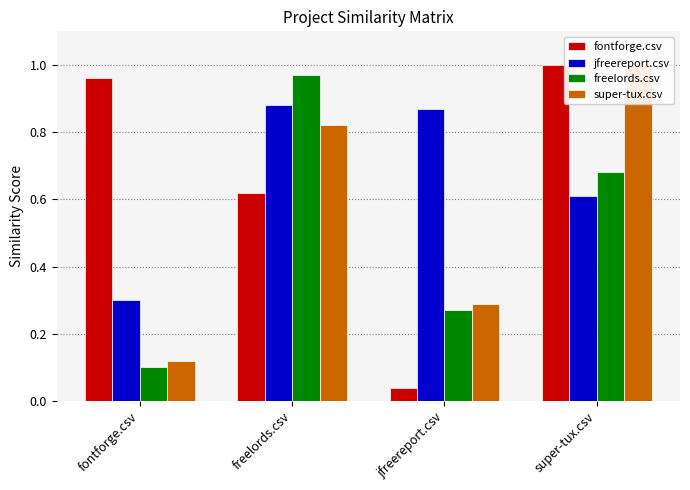

Reading left to right, what are all the values shown in this chart?

fontforge.csv: fontforge.csv=1.0	freelords.csv=0.6	jfreereport.csv=0.0	super-tux.csv=1.0
jfreereport.csv: fontforge.csv=0.3	freelords.csv=0.9	jfreereport.csv=0.9	super-tux.csv=0.6
freelords.csv: fontforge.csv=0.1	freelords.csv=1.0	jfreereport.csv=0.3	super-tux.csv=0.7
super-tux.csv: fontforge.csv=0.1	freelords.csv=0.8	jfreereport.csv=0.3	super-tux.csv=1.0